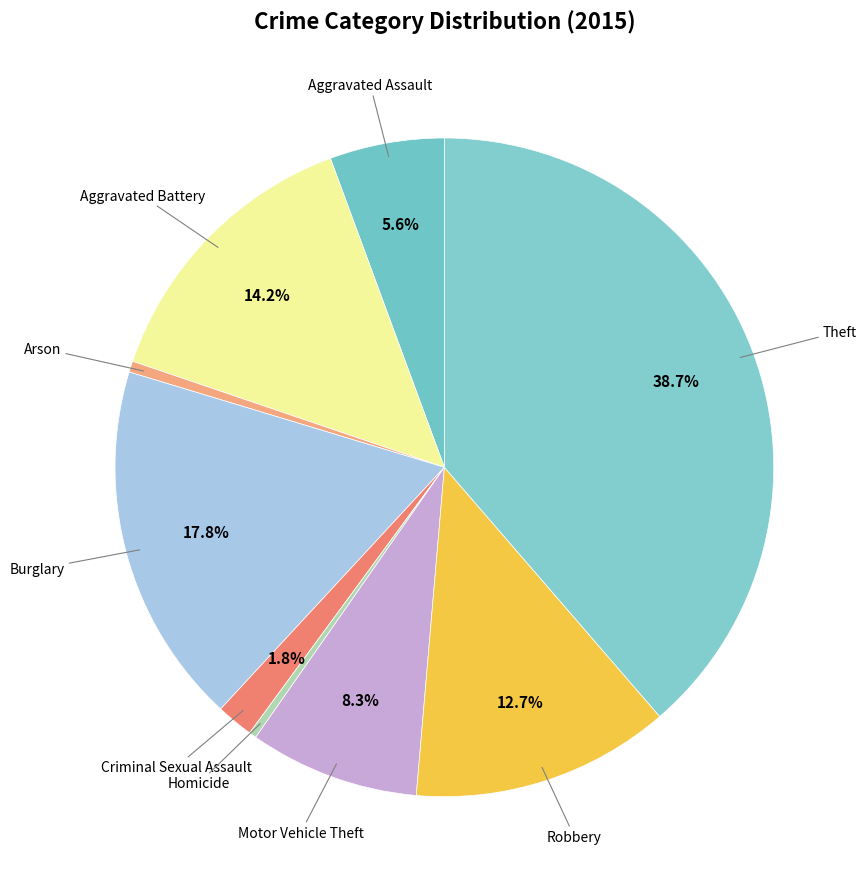

How many slices are in this pie chart?

9